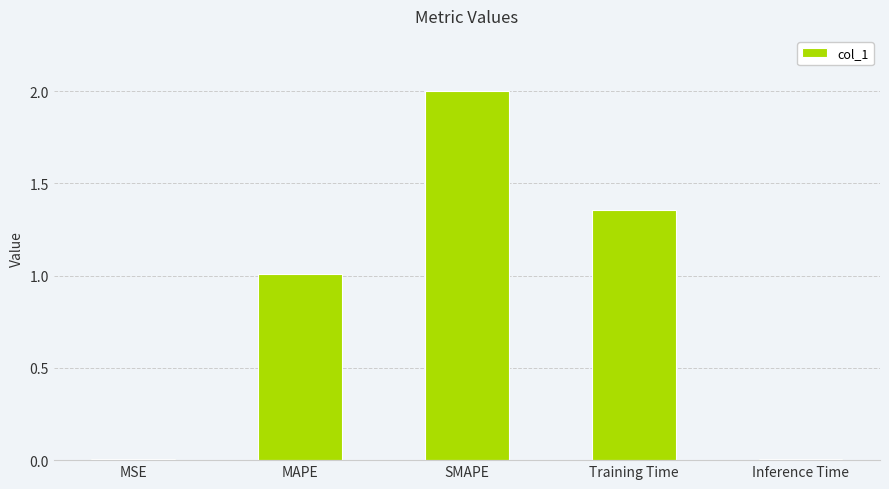

What is the sum of all values?

4.4